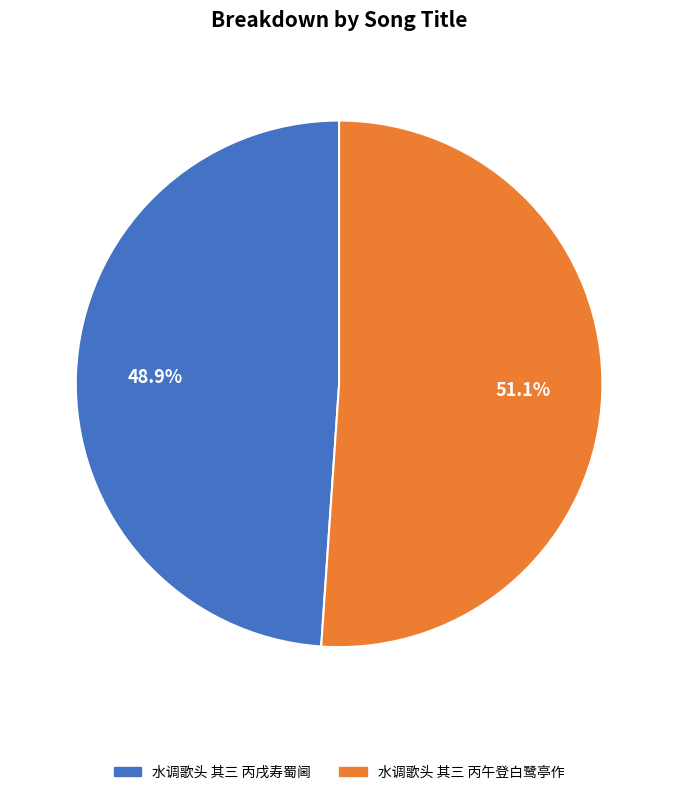

Between 水调歌头 其三 丙戌寿蜀阃 and 水调歌头 其三 丙午登白鹭亭作, which is larger?

水调歌头 其三 丙午登白鹭亭作